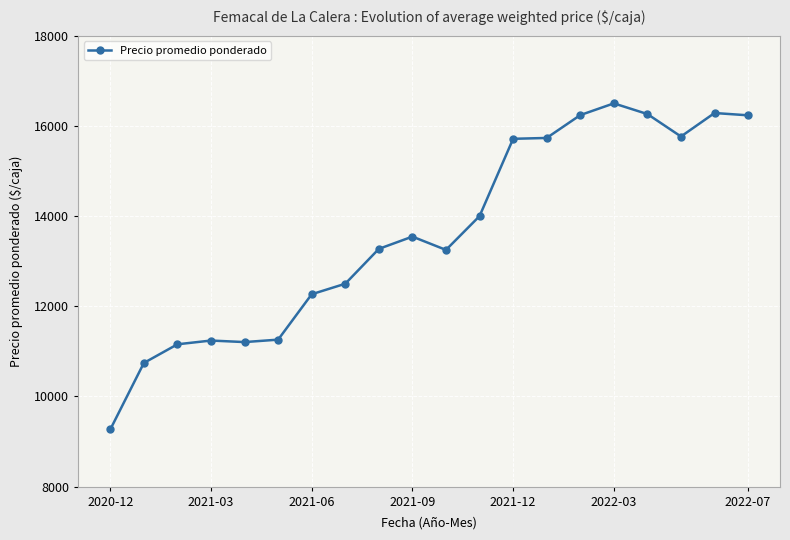

What is the greatest value displayed?

16500